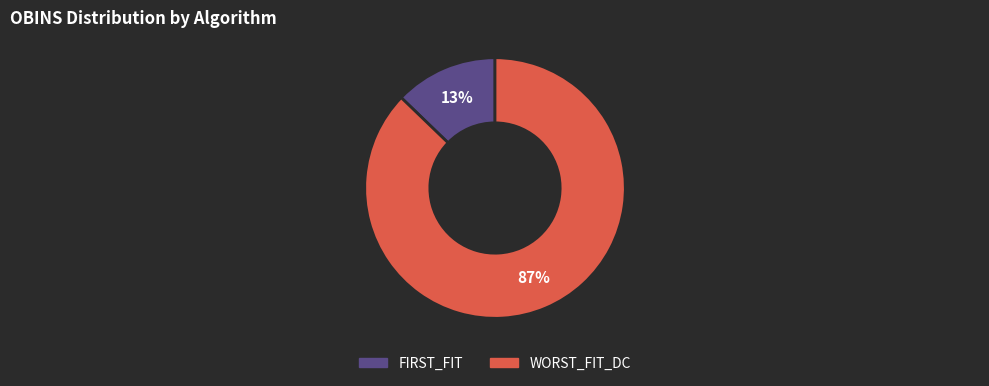

To the nearest percent, what is the difference between the largest and smallest slice percentages?

74%